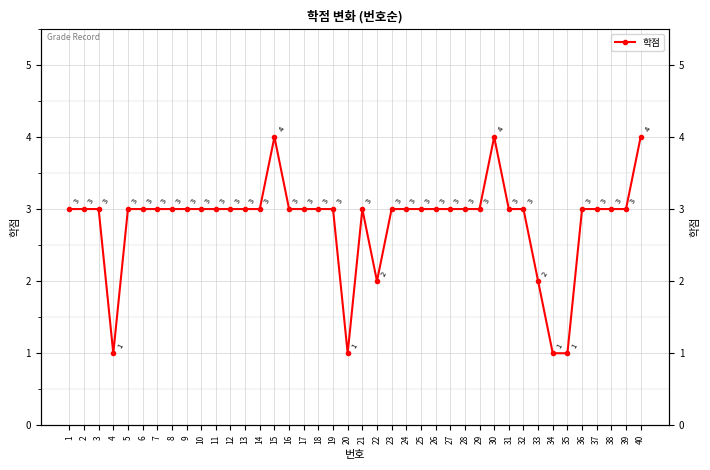

What is the approximate value at 10?

3